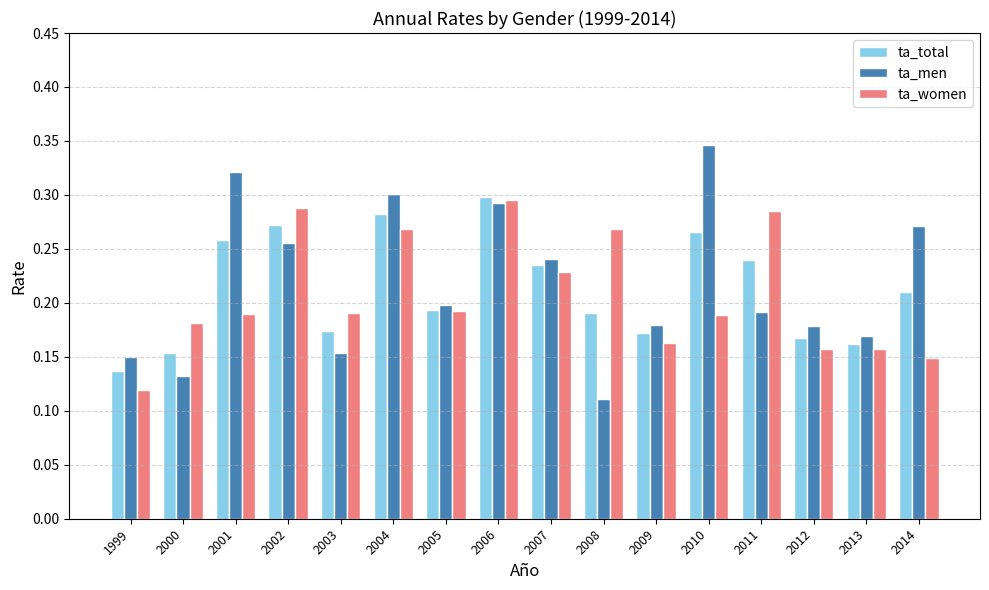

How many ta_men values are between 0 and 1?

16